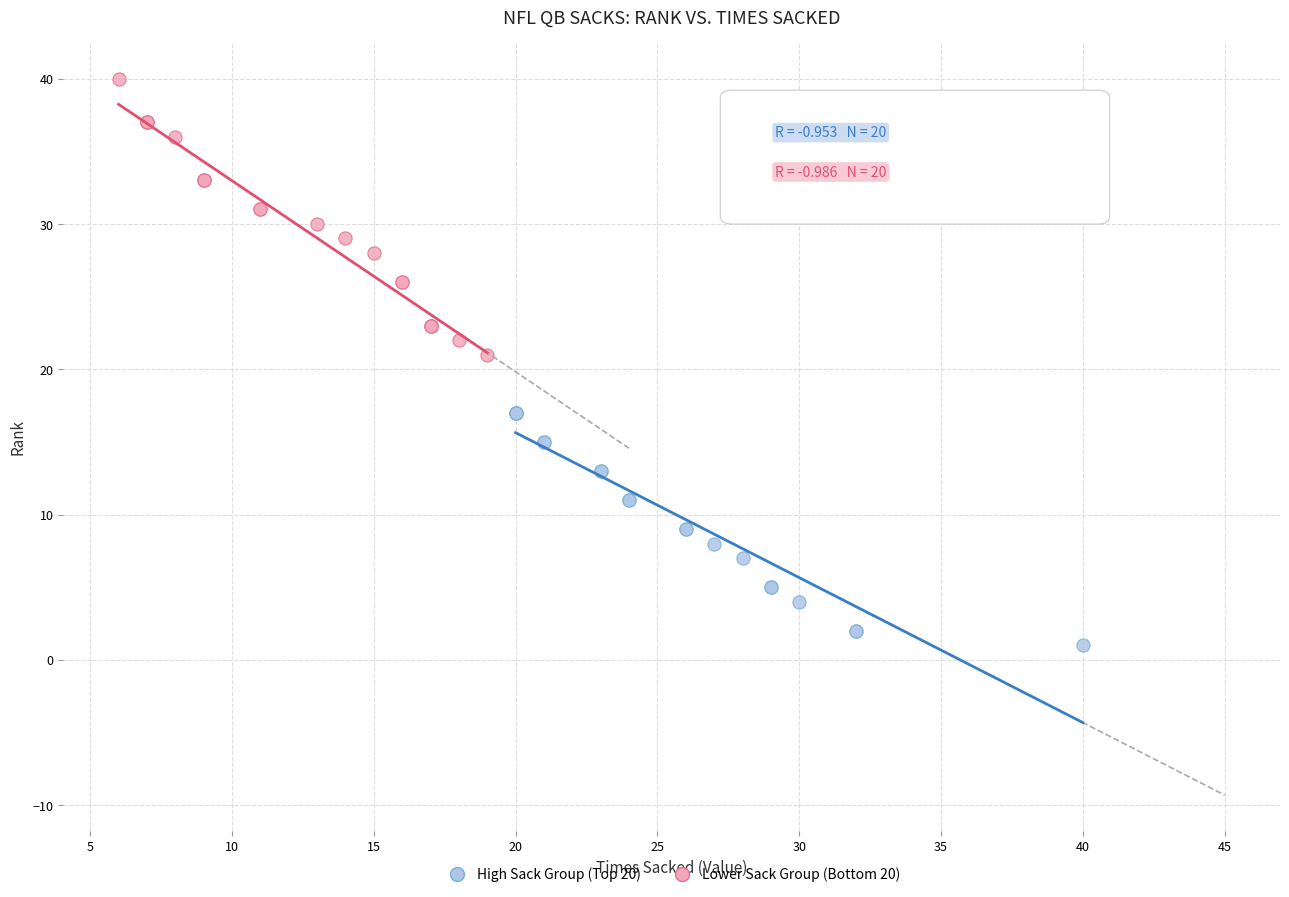

Which series contains the highest Y value?

Lower Sack Group (Bottom 20)